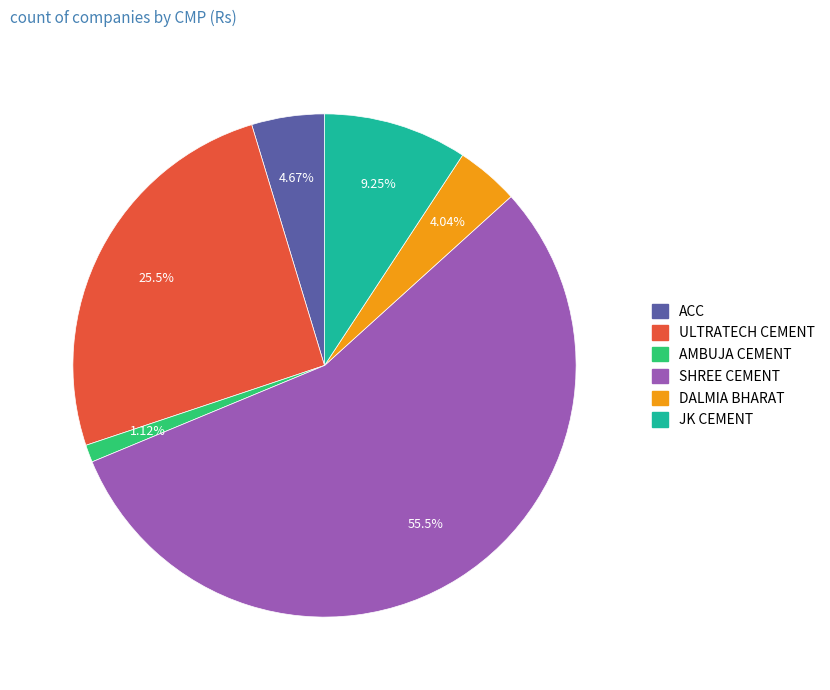

Does SHREE CEMENT account for over 50% of the chart?

Yes